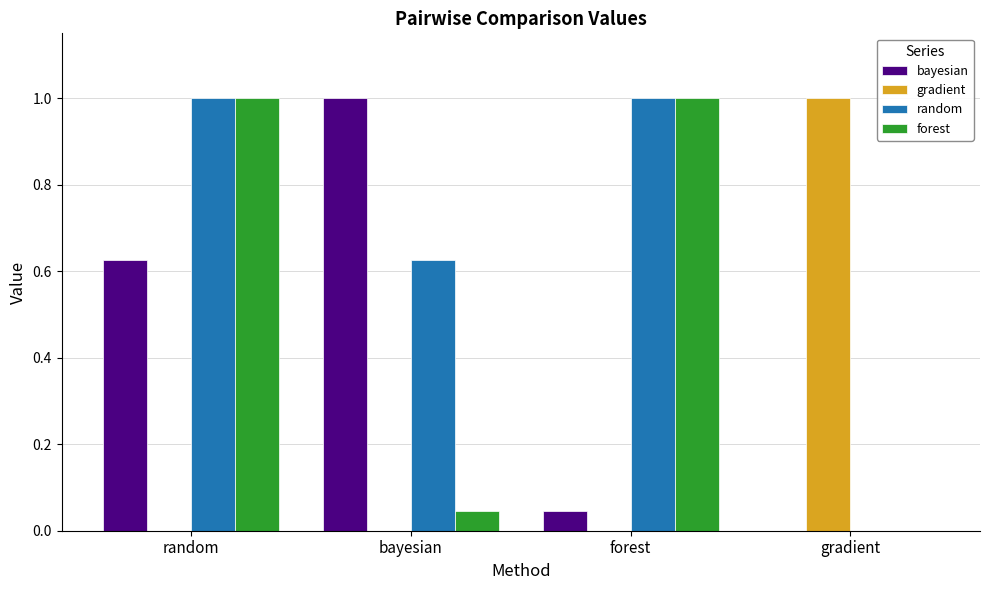

What is the maximum value shown in the chart?

1.0